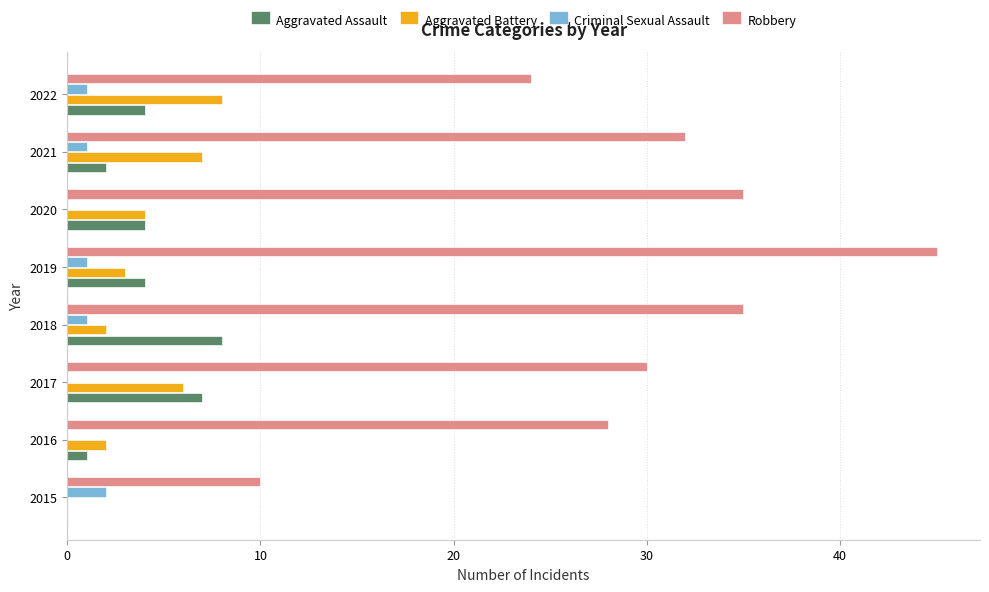

Which series has the largest total across all categories?

Robbery